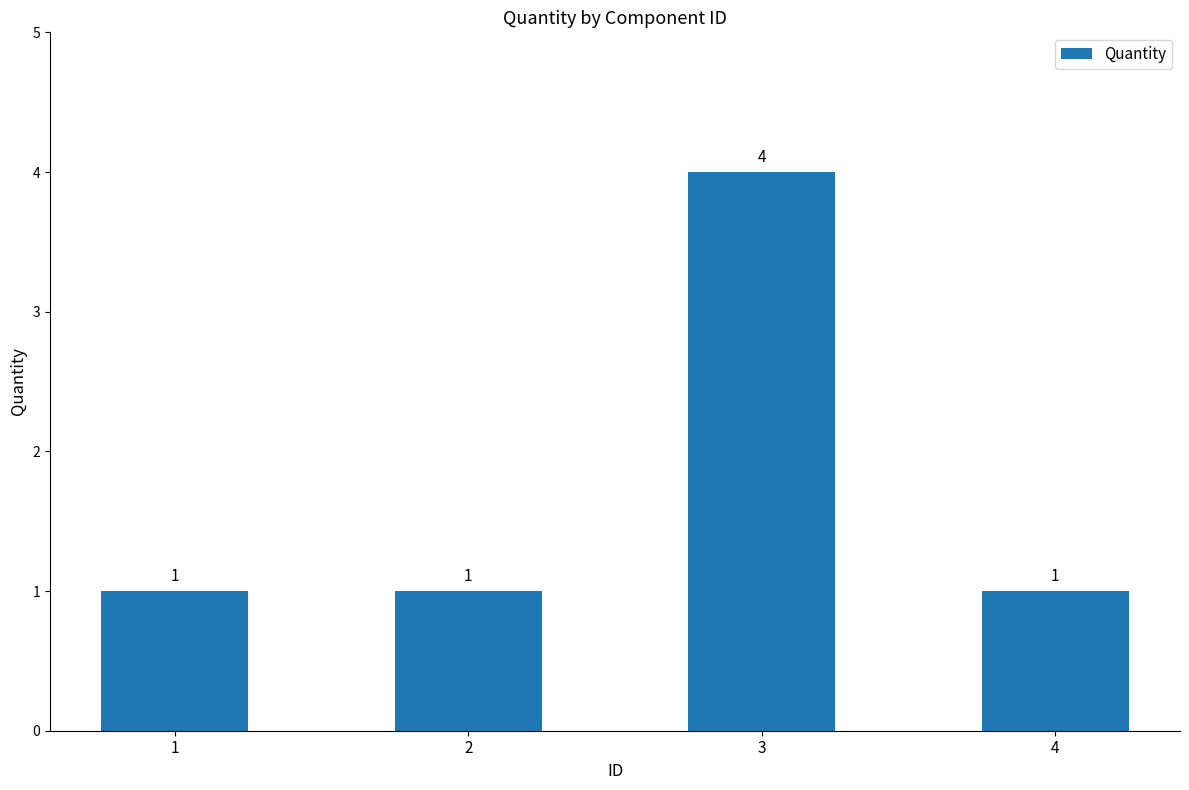

What is the ratio of the value at 2 to the value at 4?

1.0